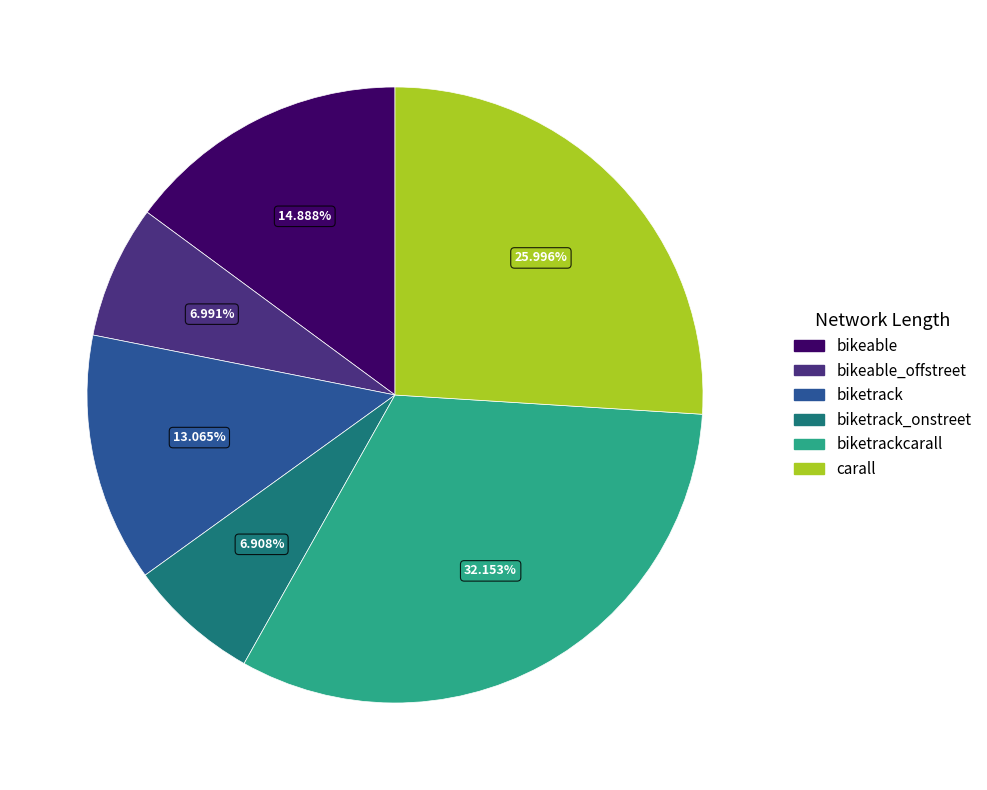

Is carall the majority of the pie?

No